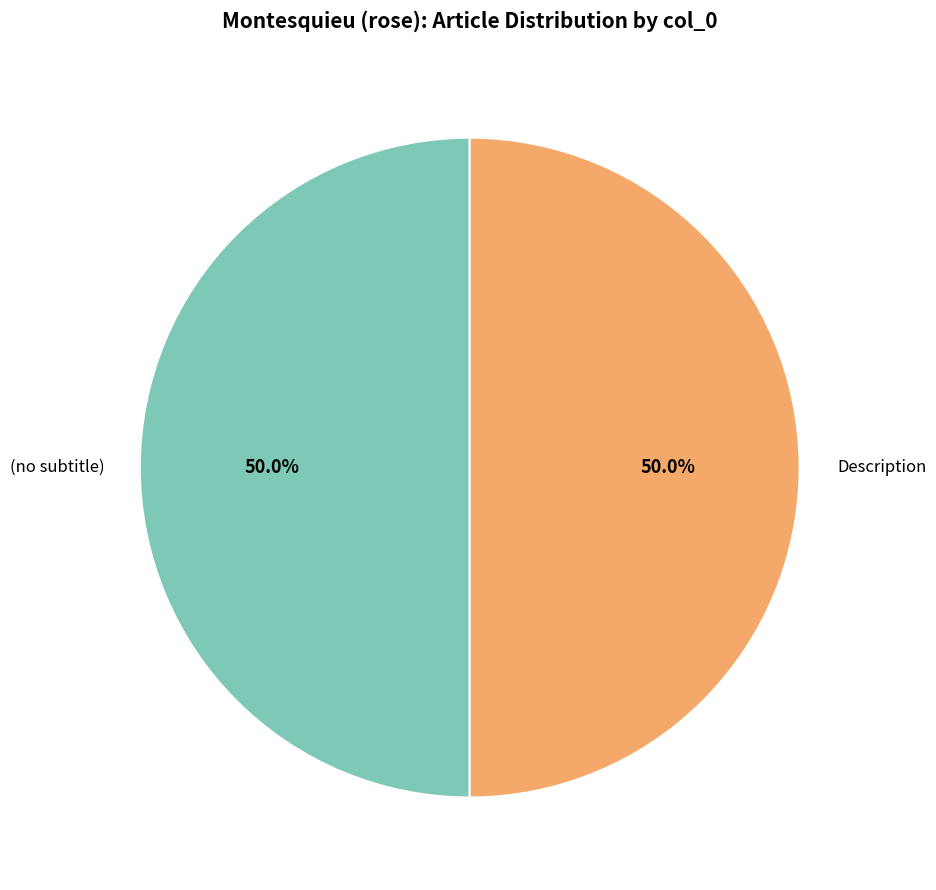

Do (no subtitle) and Description together represent more than half of the pie?

Yes